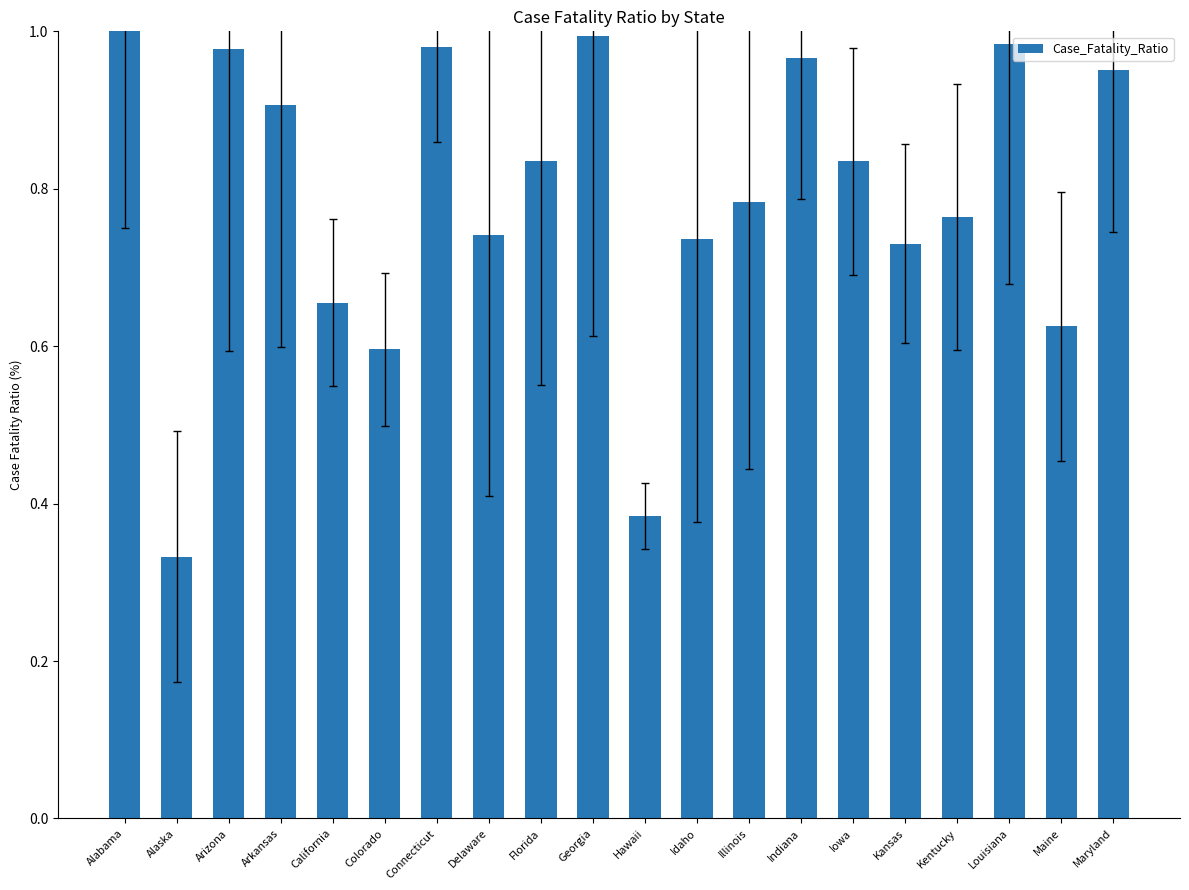

Which has a higher value, Hawaii or Illinois?

Illinois